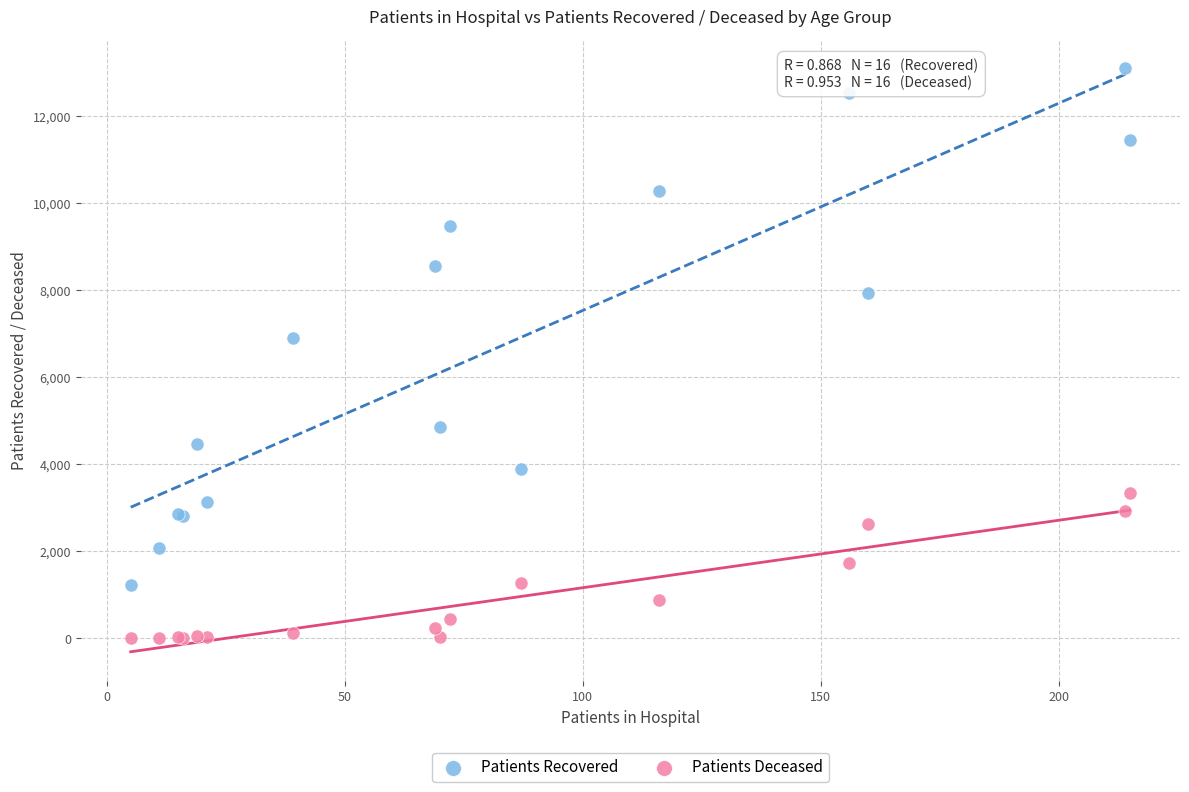

Across all series, what Y value is closest to 6556?

6907